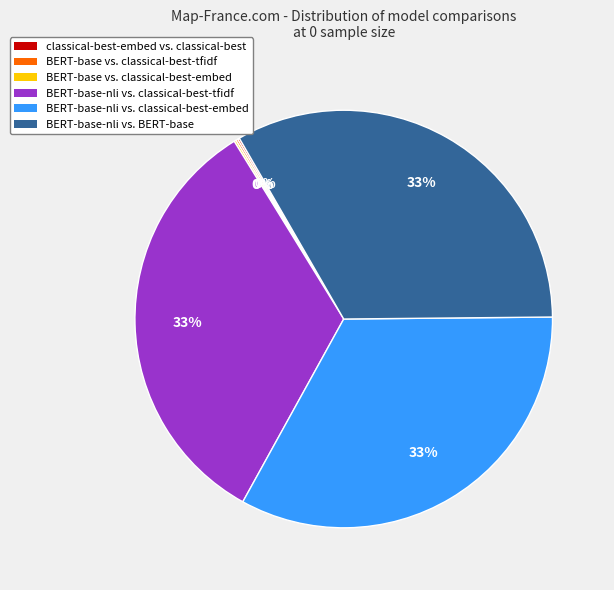

Does any single category account for the majority?

No